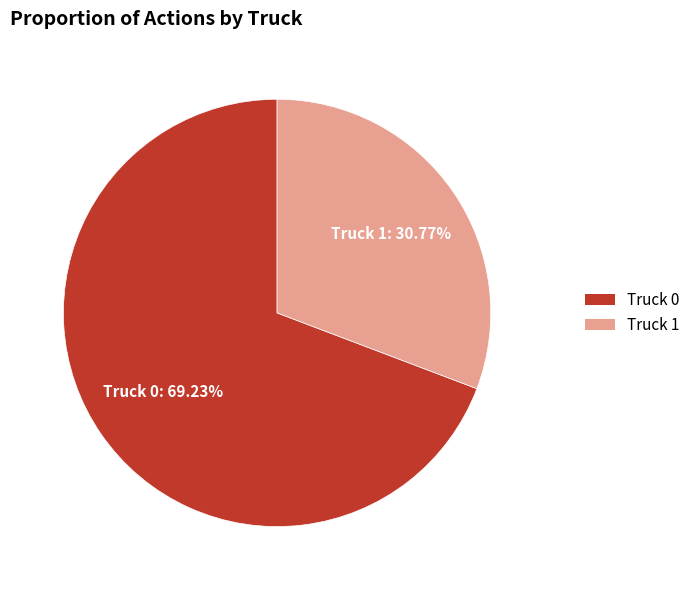

Which slice is the smallest?

Truck 1